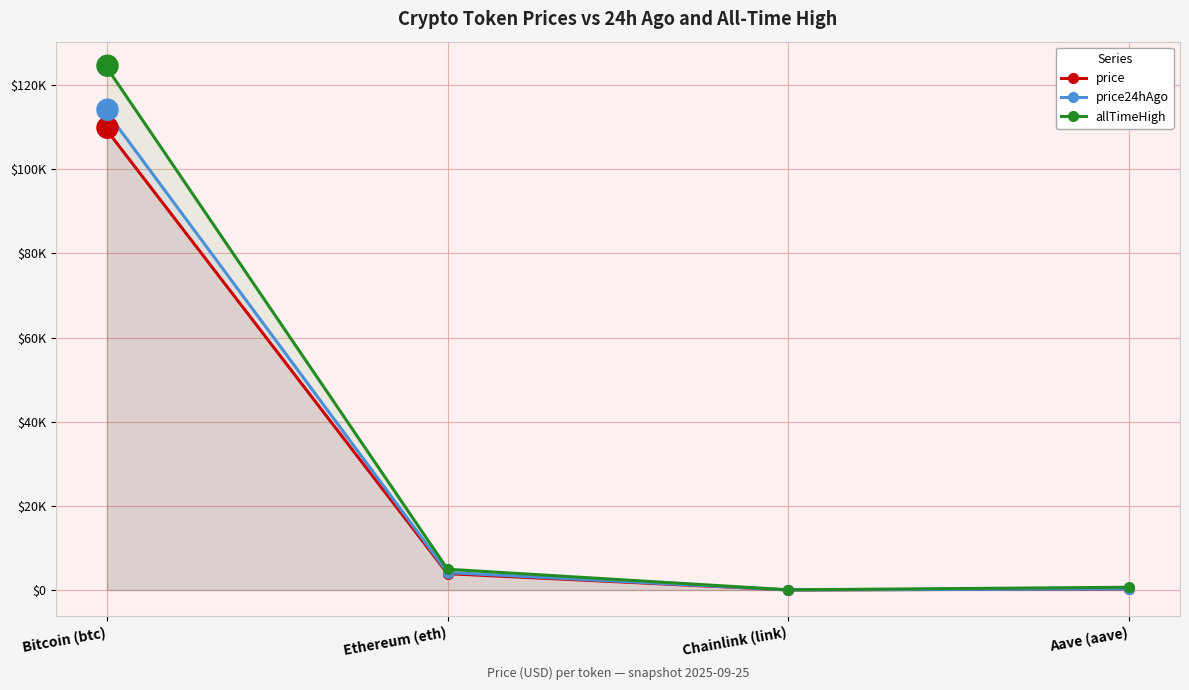

Does the chart have visible grid lines?

Yes